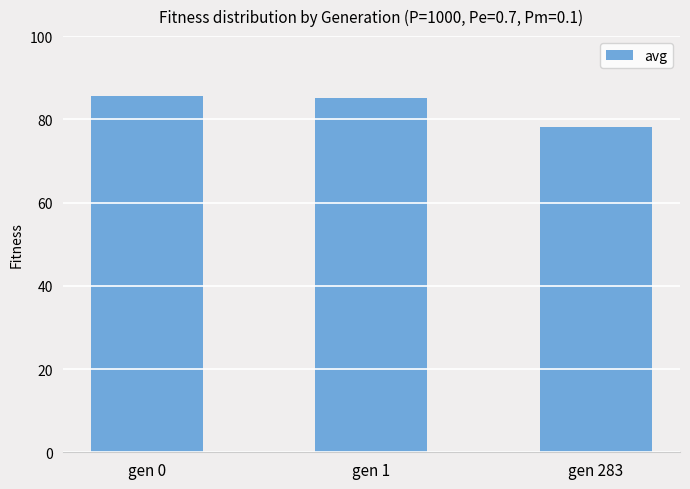

What is the smallest value displayed?

78.1